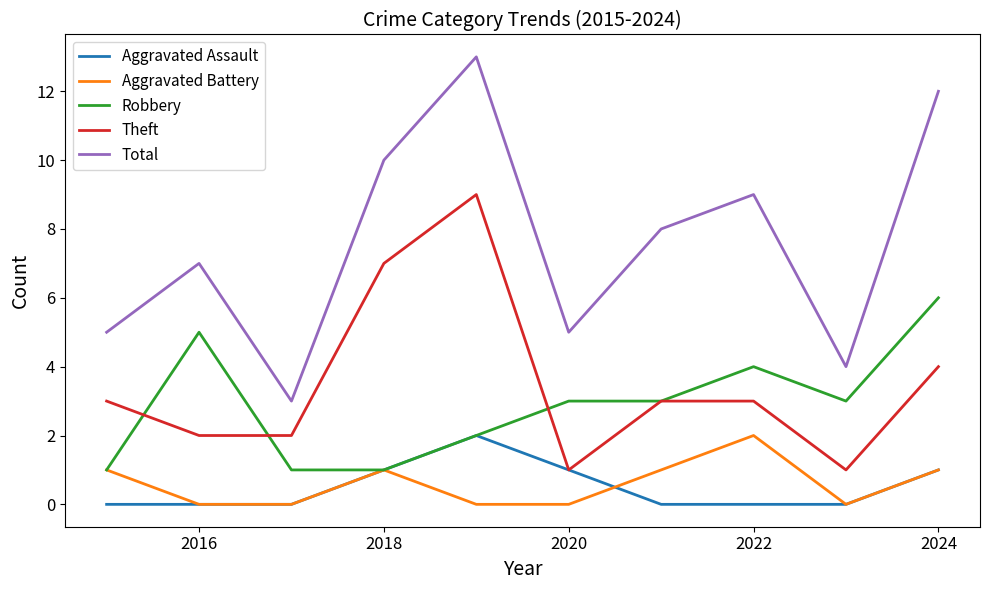

In Total, how many points are lower than both neighbors (excluding endpoints)?

3